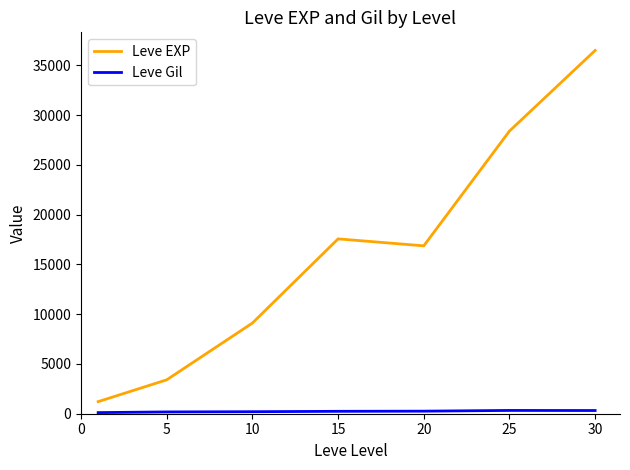

Which series has the largest total across all categories?

Leve EXP